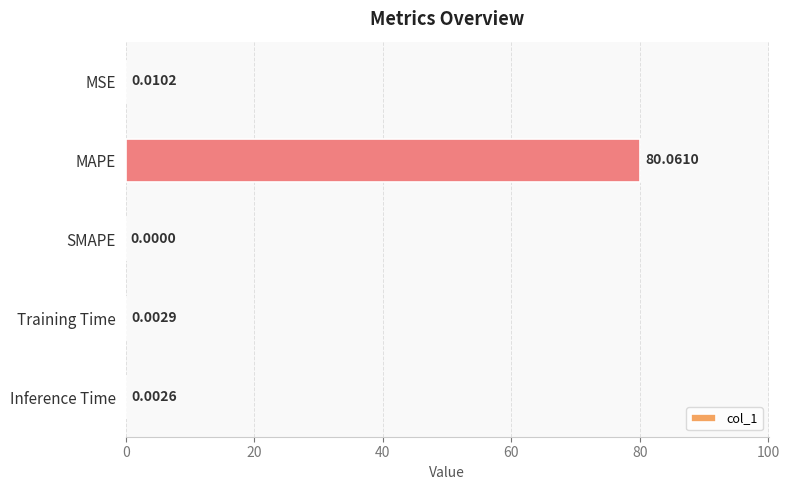

Between Inference Time and MSE, which is larger?

MSE